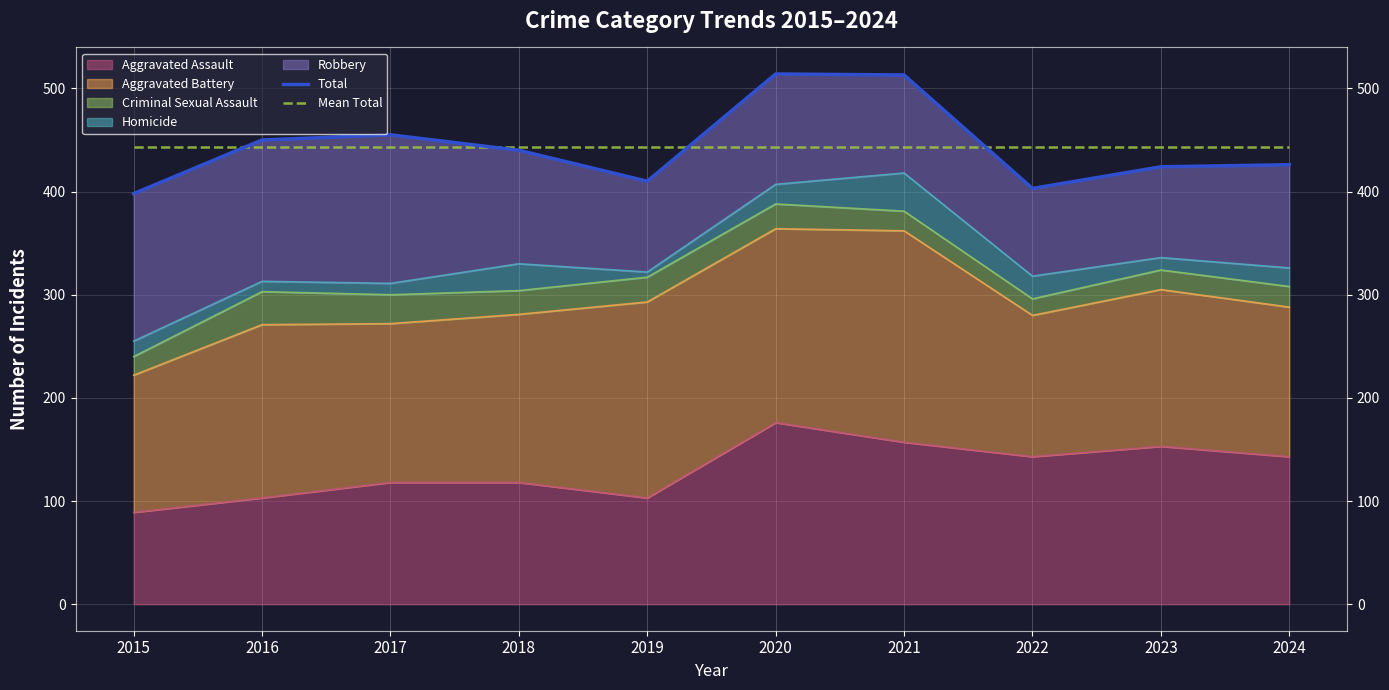

What is the total value across all series at 2017?

898.3